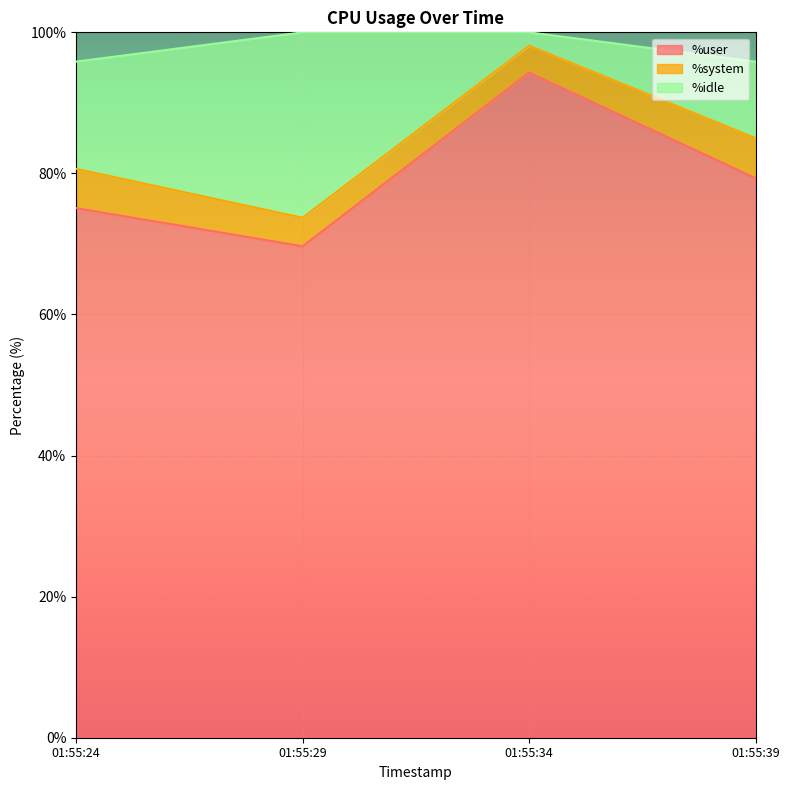

True or false: %system has more than 2 interior local peaks.

False